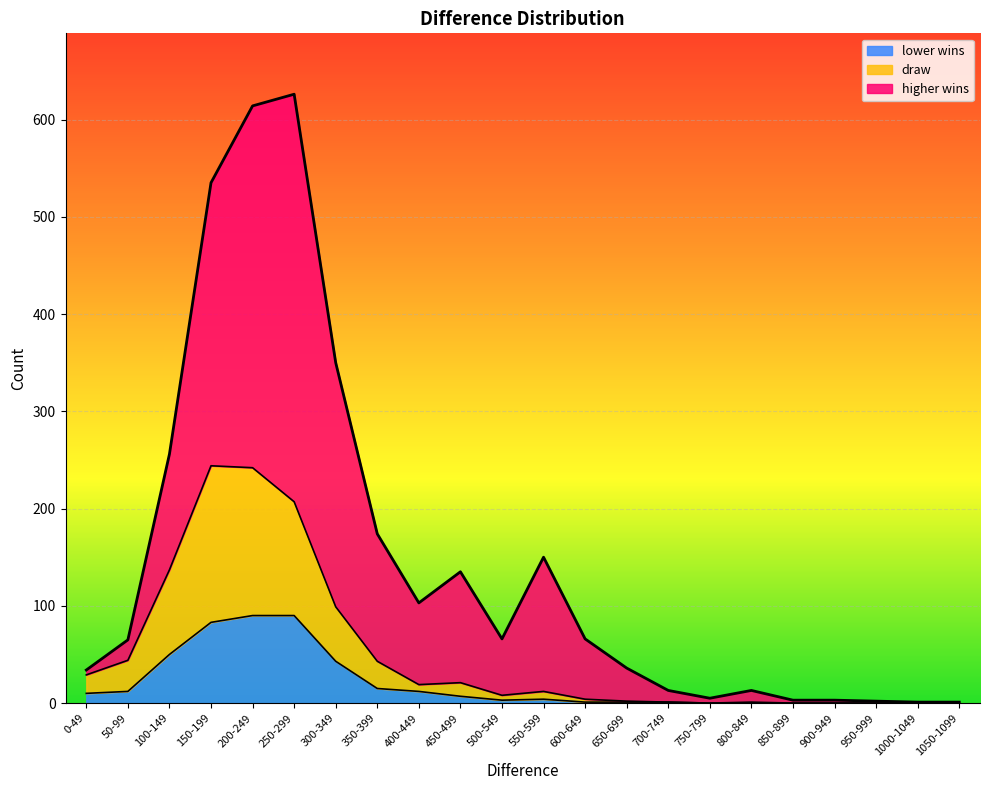

Is the value of draw at 0-49 greater than the value of lower wins at 250-299?

No